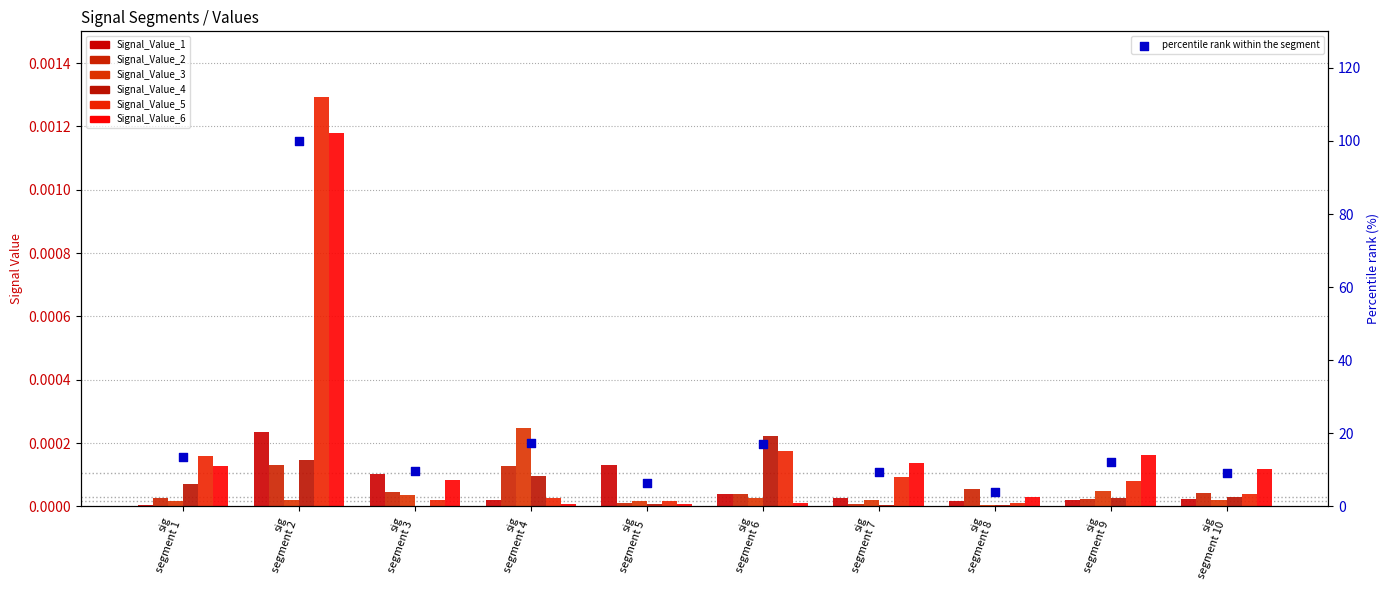

Is the value of Signal_Value_4 at sig segment 8 greater than the value of Signal_Value_3 at sig segment 4?

No